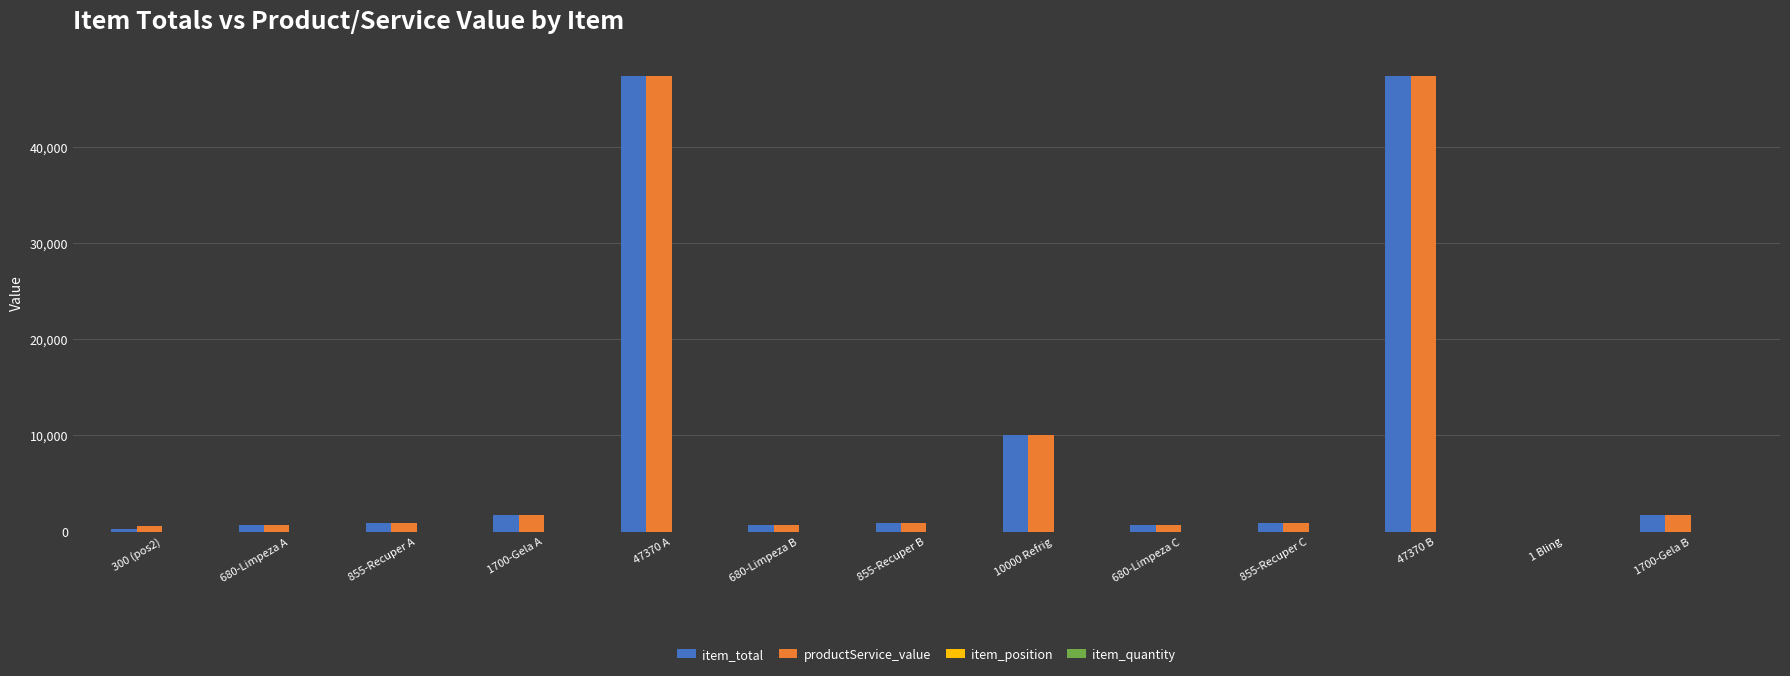

What is the greatest value displayed?

47370